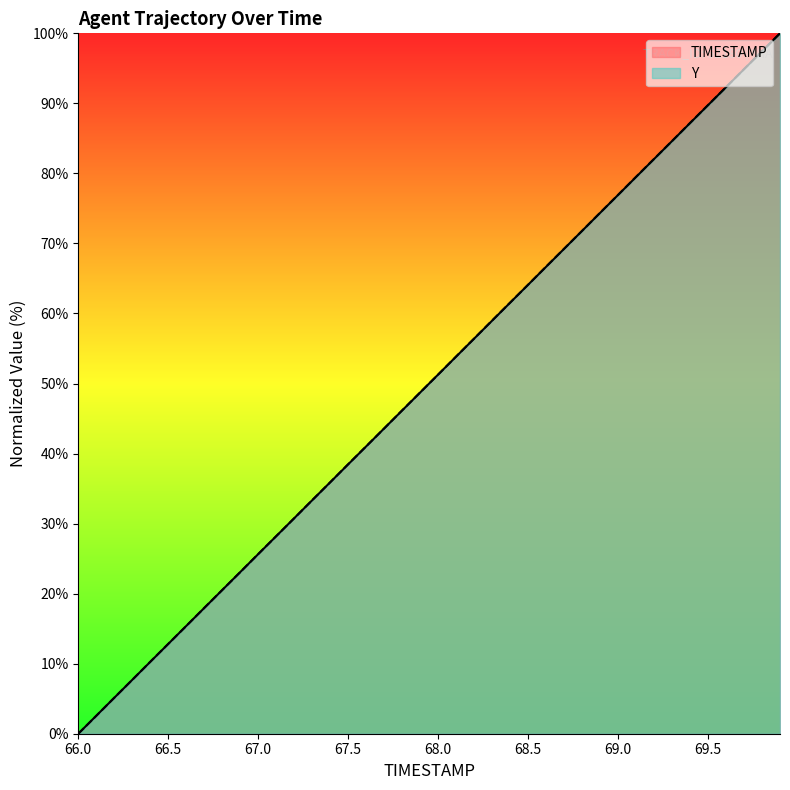

At which label does Y first exceed 51?

68.0